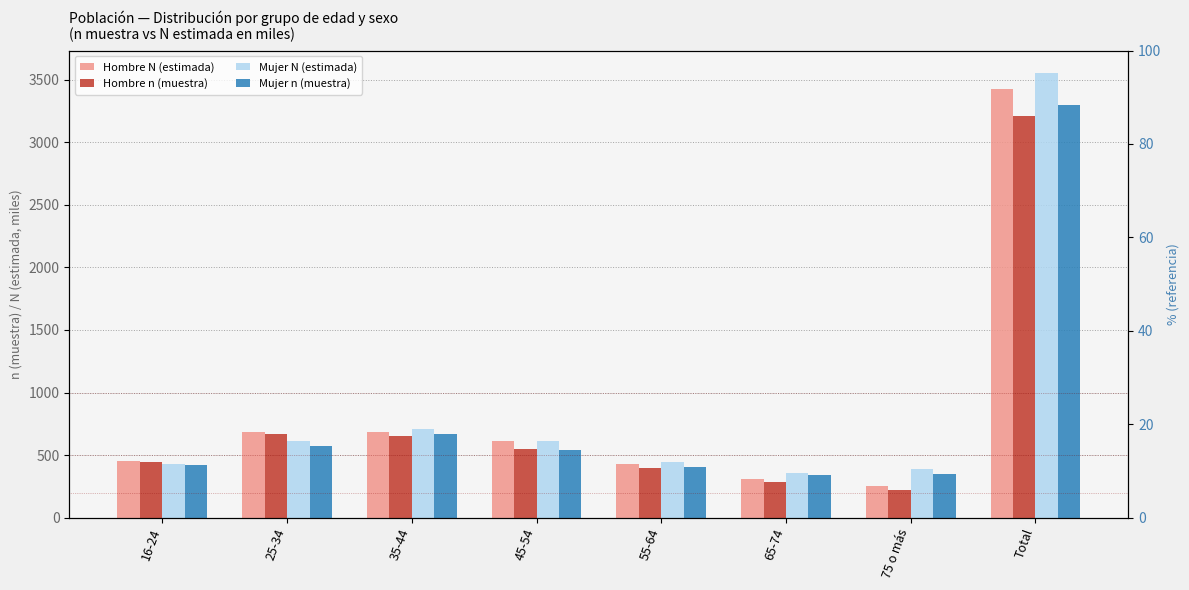

At which category is the sum across all series the highest?

Total